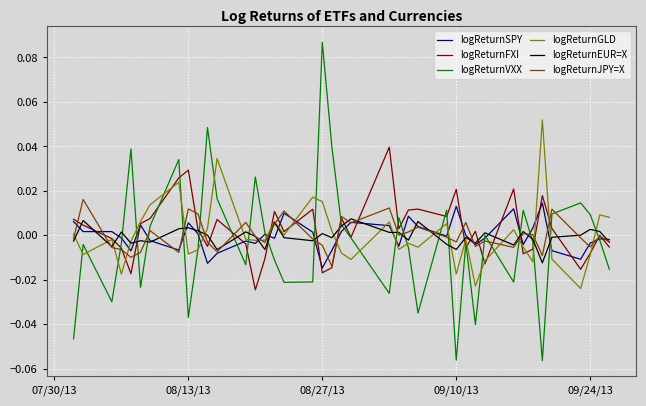

True or false: logReturnVXX and logReturnJPY=X intersect in this chart.

True